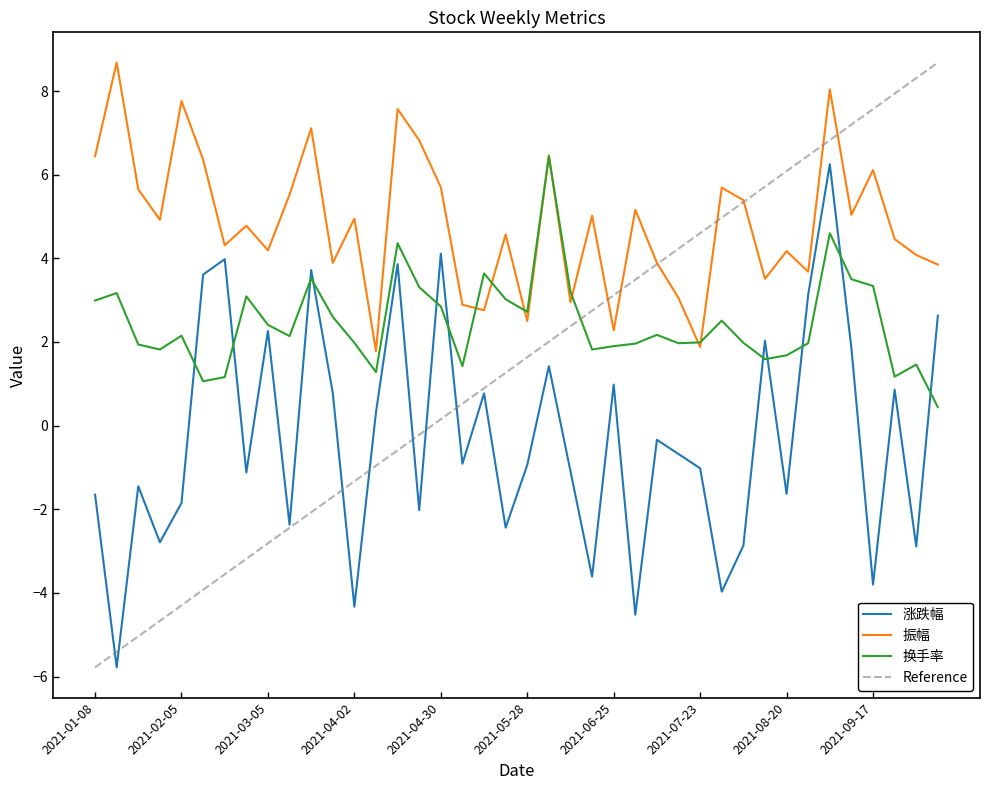

Where is 振幅 nearest to the value 5?

2021-06-18